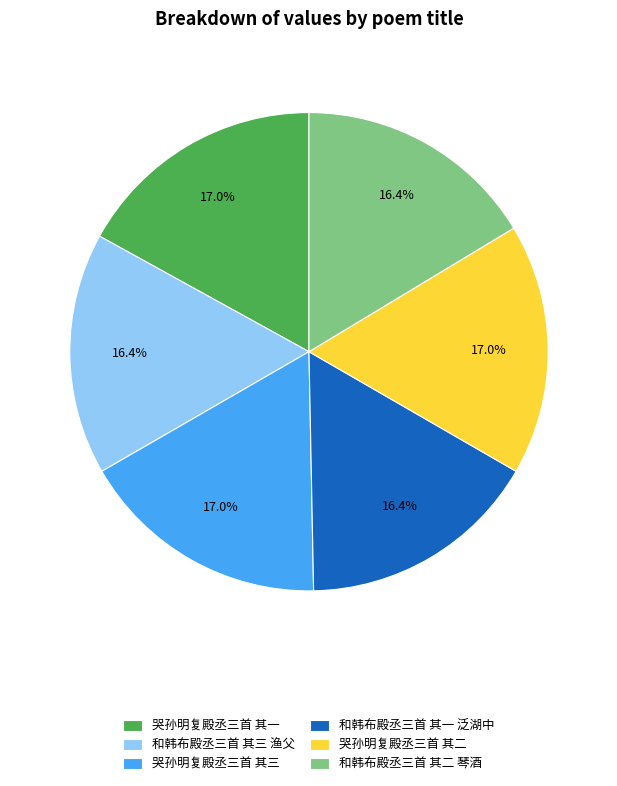

What is the ratio of the value at 哭孙明复殿丞三首 其二 to the value at 和韩布殿丞三首 其一 泛湖中?

1.0